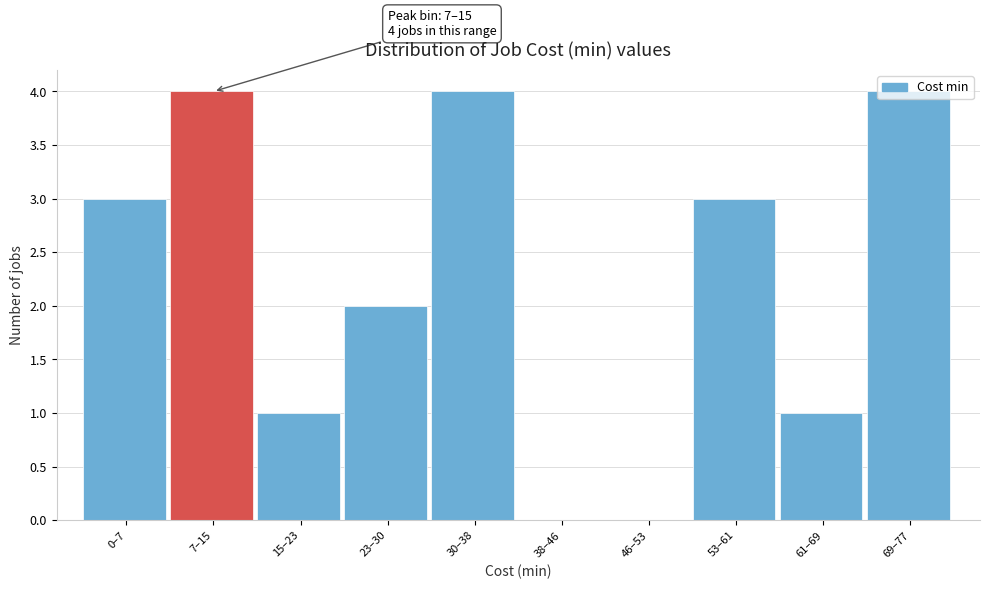

Between 30–38 and 0–7, which is larger?

30–38